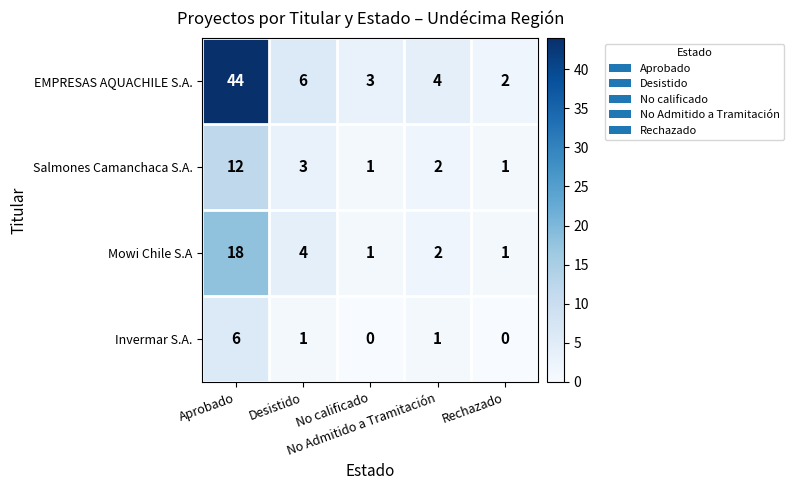

What is the difference between the maximum and minimum values in the Mowi Chile S.A series?

17